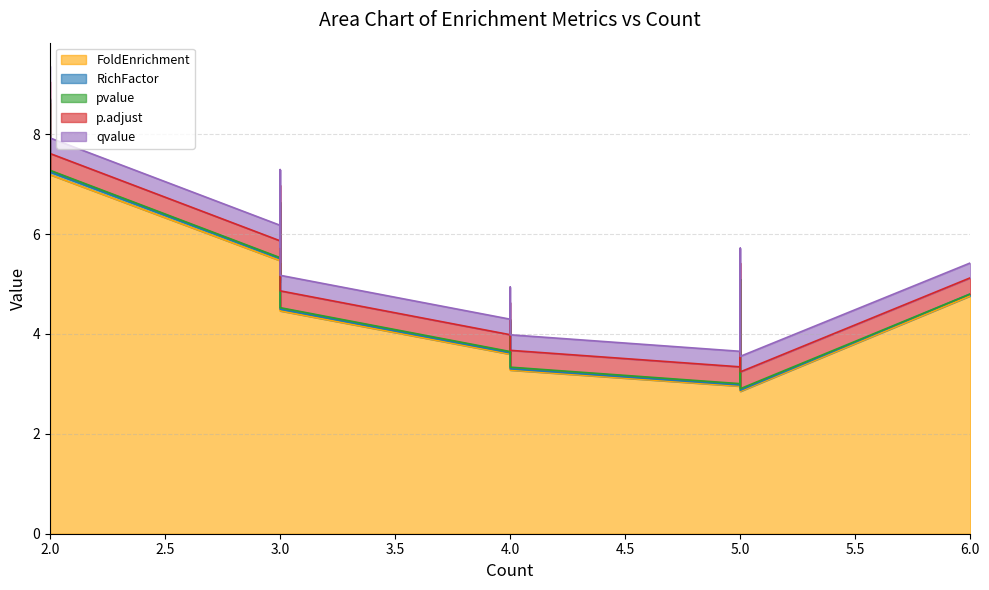

Is it true that qvalue equals 0.5 at 0?

False